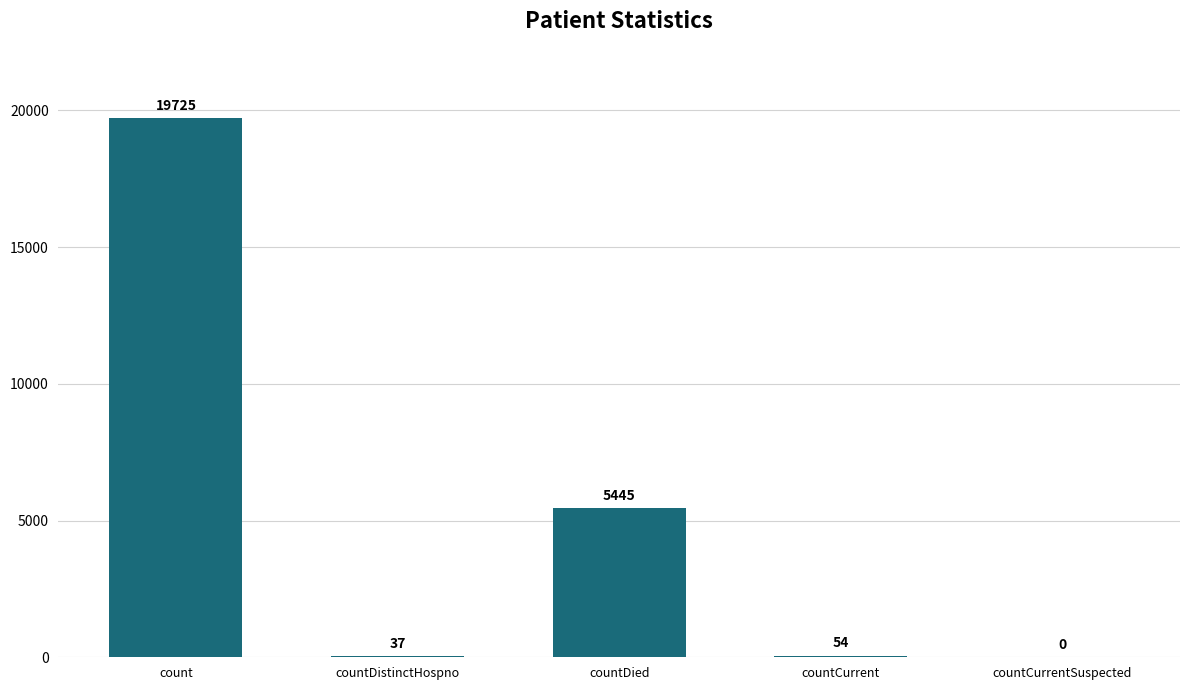

Reading left to right, extract all data points from this chart.

19725	37	5445	54	0